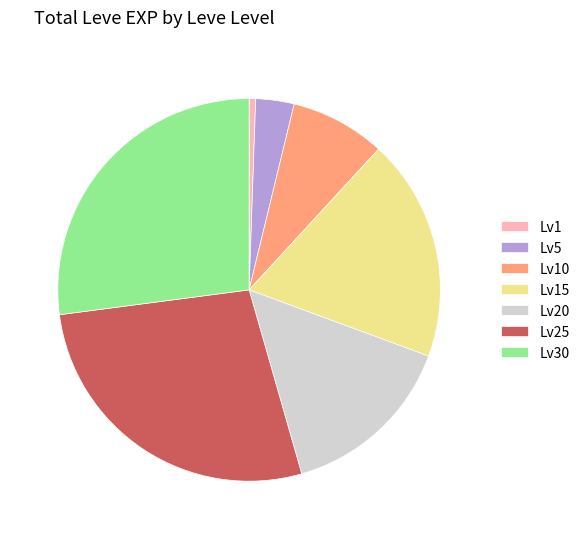

Is there any slice that represents more than half of the pie?

No